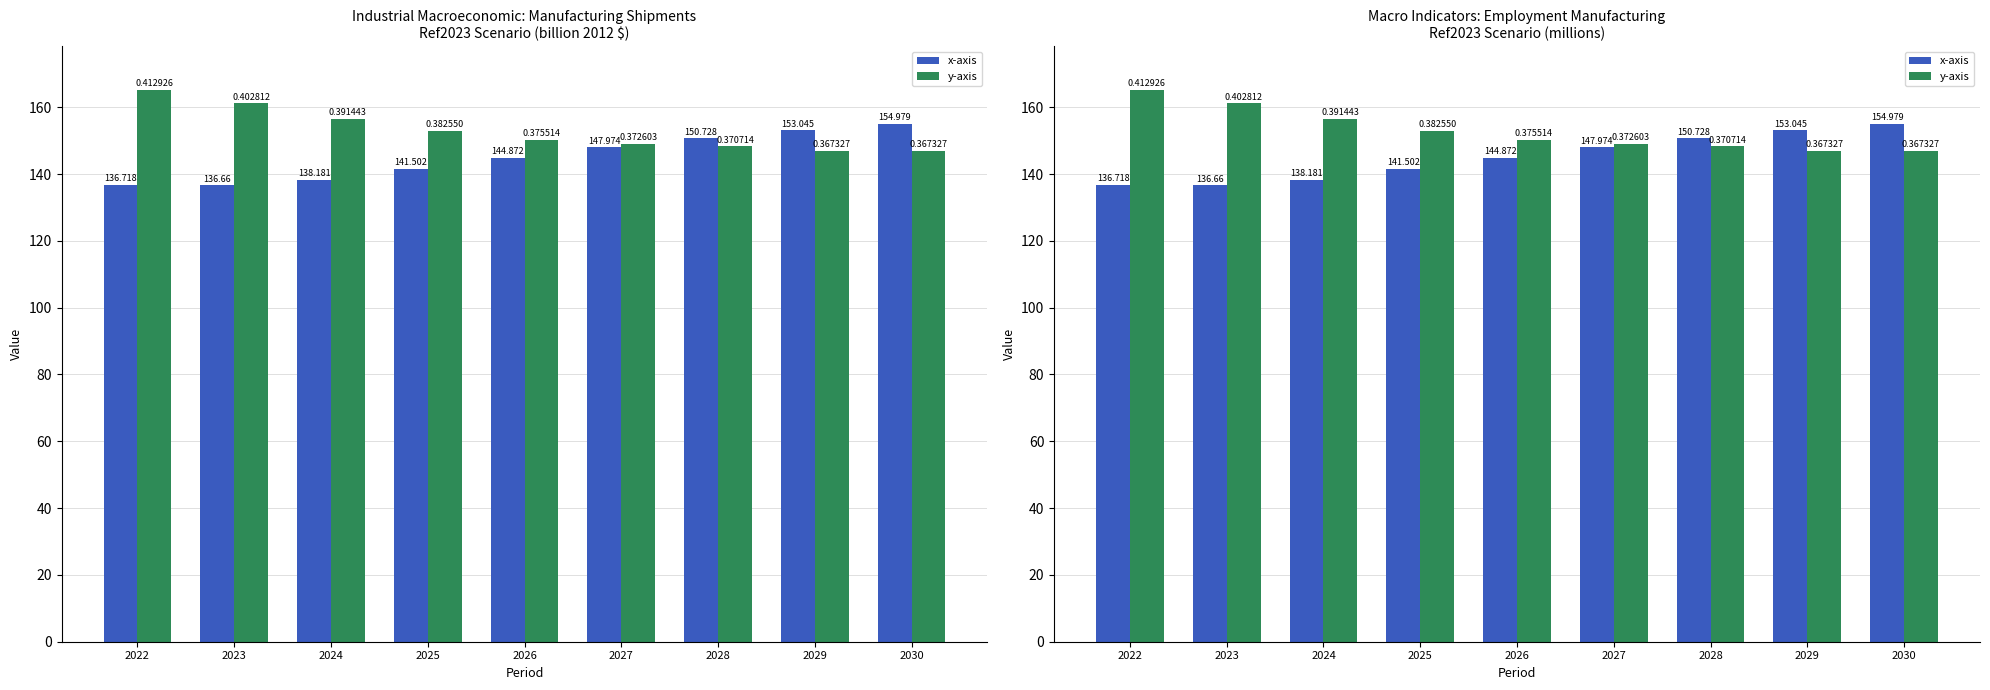

What is the spread (max minus min) of values at 2026?

5.3